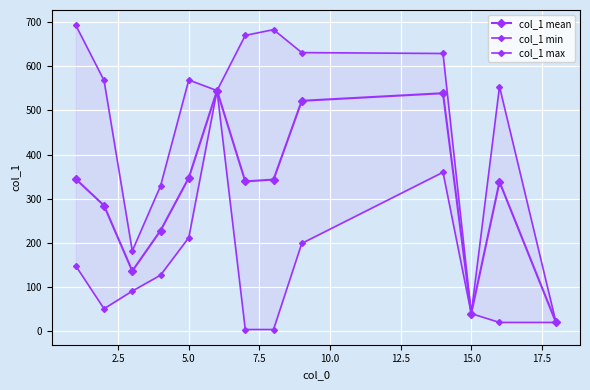

Reading right to left, list all the values displayed in this chart.

col_1 mean: 20.0	338.4	40.0	539.0	521.8	343.5	339.3	545.0	347.5	228.0	136.5	284.7	344.7
col_1 min: 20.0	20.0	40.0	360.0	199.0	4.0	4.0	545.0	212.0	127.0	91.0	51.0	148.0
col_1 max: 20.0	554.0	40.0	629.0	631.0	683.0	670.0	545.0	569.0	329.0	182.0	568.0	693.0